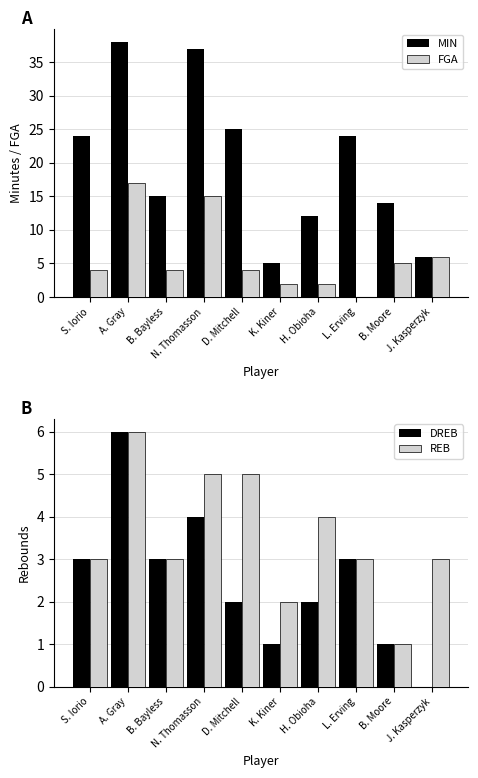

Which has a higher value, D. Mitchell or B. Bayless?

D. Mitchell